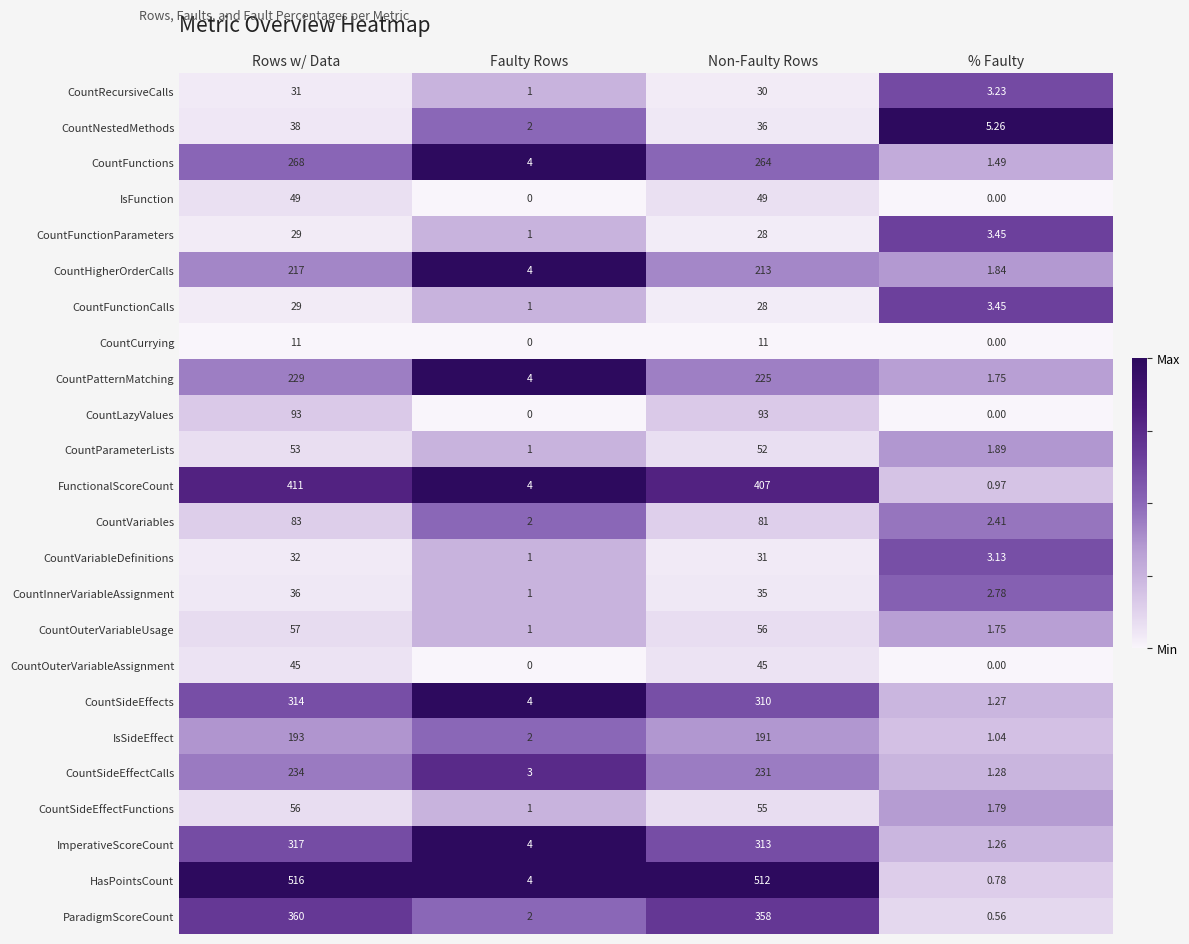

Which series has the largest total across all categories?

HasPointsCount